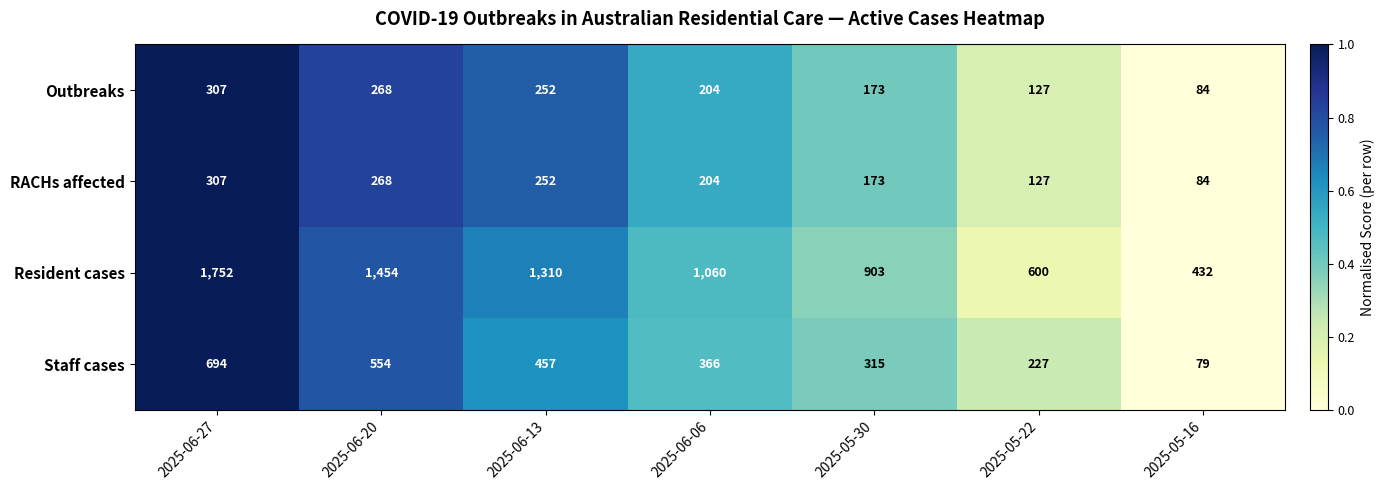

Reading left to right, list all the values displayed in this chart.

Outbreaks: 2025-06-27=307	2025-06-20=268	2025-06-13=252	2025-06-06=204	2025-05-30=173	2025-05-22=127	2025-05-16=84
RACHs affected: 2025-06-27=307	2025-06-20=268	2025-06-13=252	2025-06-06=204	2025-05-30=173	2025-05-22=127	2025-05-16=84
Resident cases: 2025-06-27=1752	2025-06-20=1454	2025-06-13=1310	2025-06-06=1060	2025-05-30=903	2025-05-22=600	2025-05-16=432
Staff cases: 2025-06-27=694	2025-06-20=554	2025-06-13=457	2025-06-06=366	2025-05-30=315	2025-05-22=227	2025-05-16=79